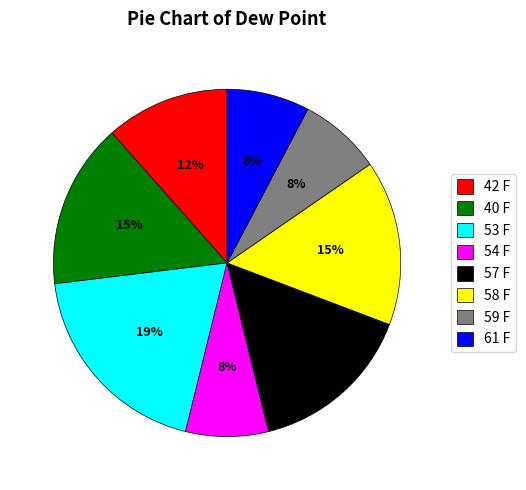

To the nearest percent, what percentage of the pie is 59 F?

8%